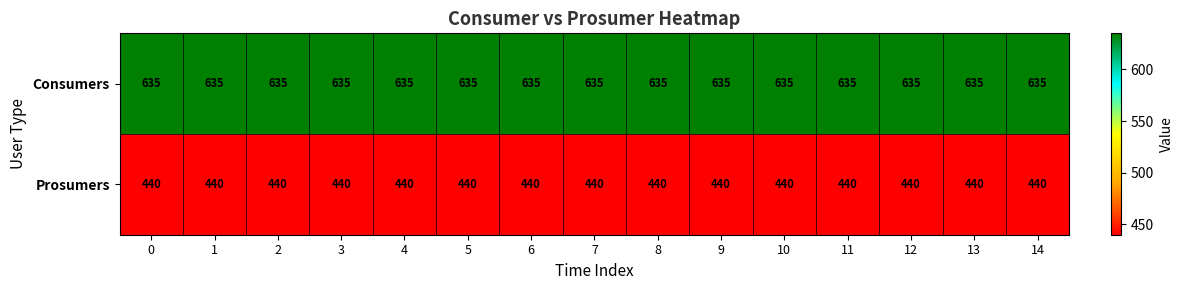

What is the average value of the Prosumers series?

440